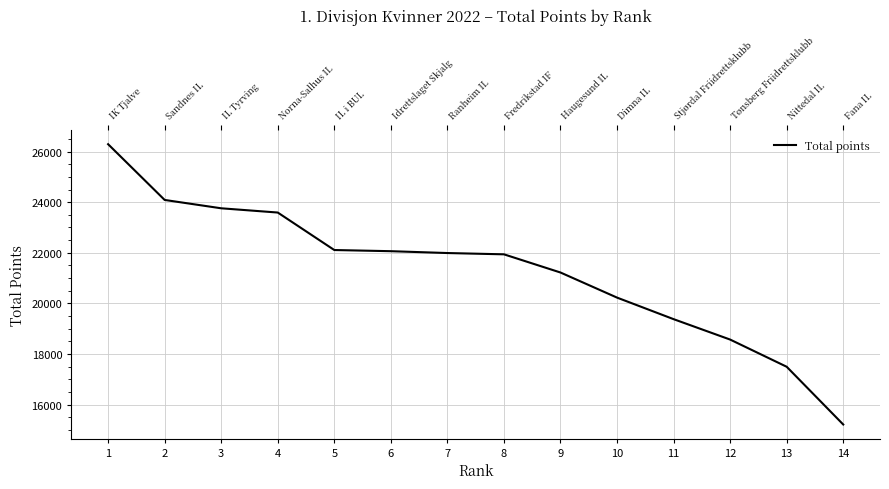

The chart shows a value of 26293 at 1. True or false?

True